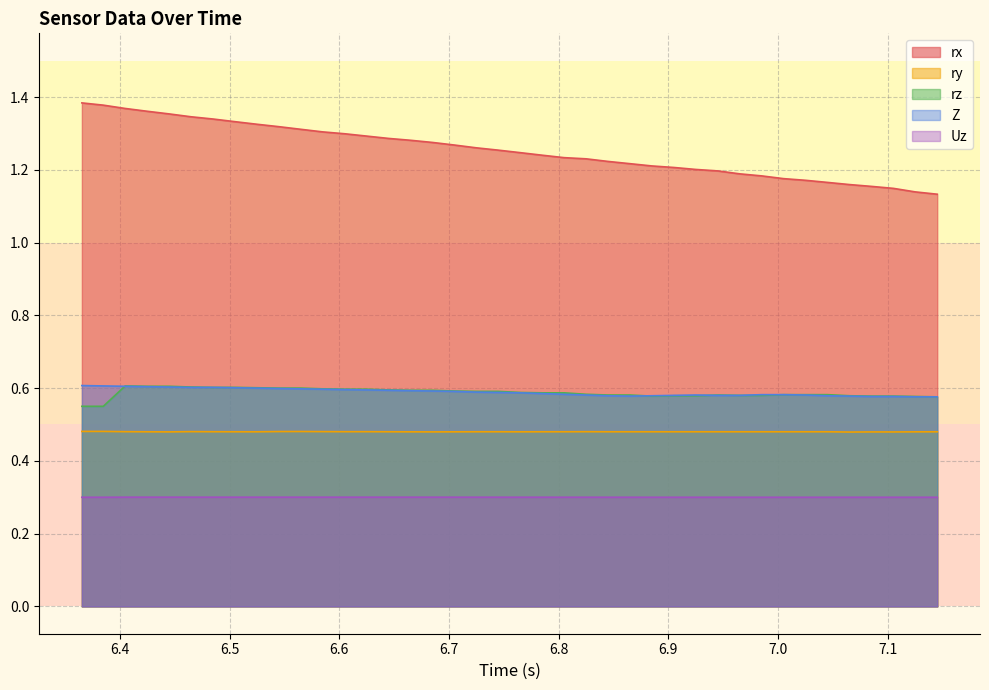

Is it true that Z equals 0.2 at 6.684916258?

False